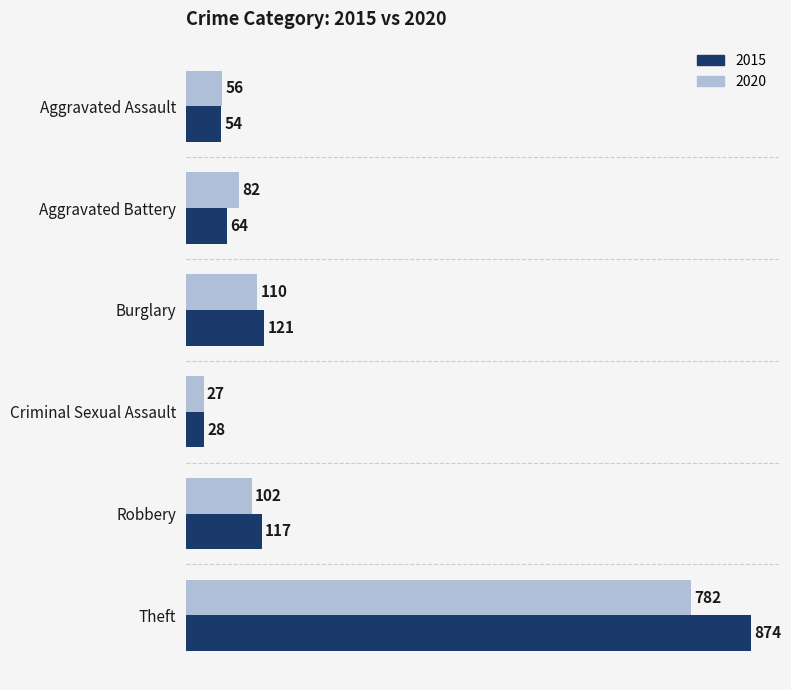

What is the sum of all 2015 values?

1258